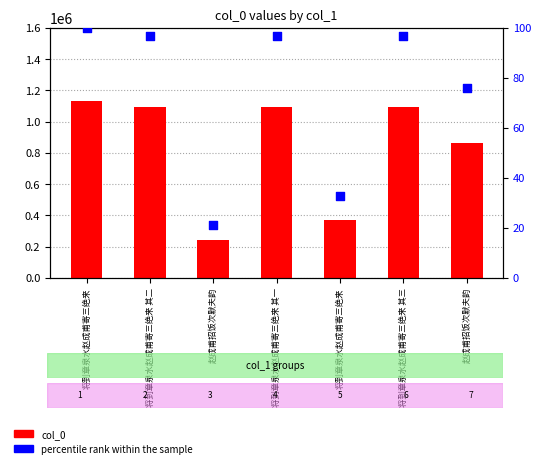

Which series reaches the maximum Y coordinate?

col_0